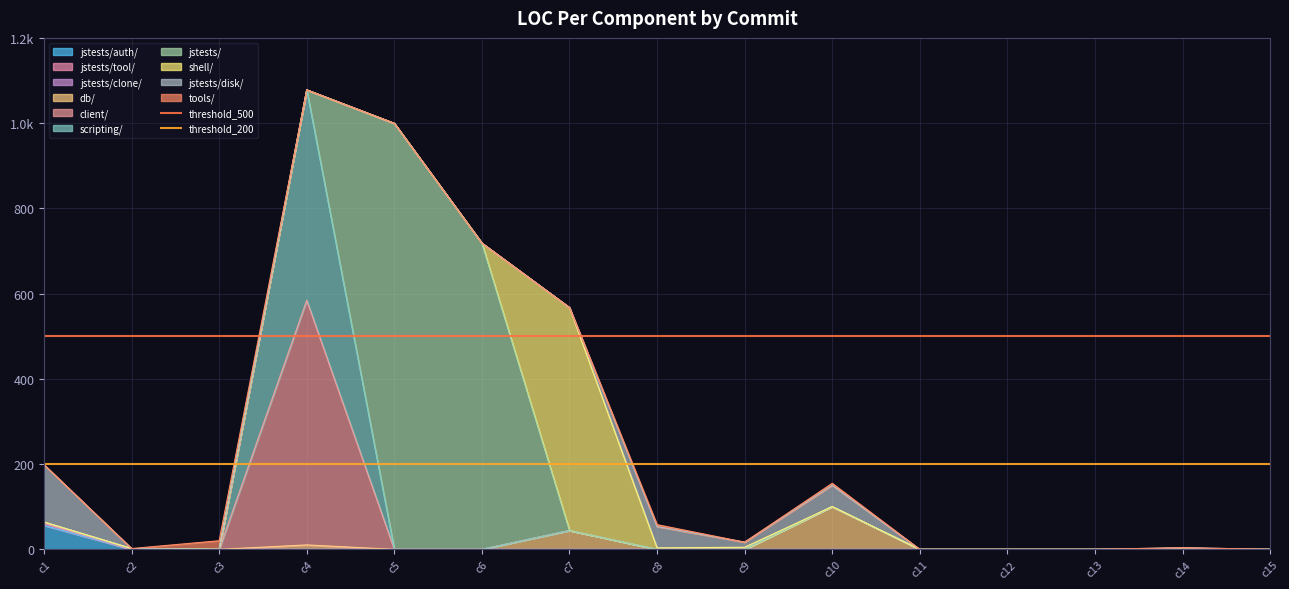

At which category does the chart reach its minimum across all series?

c1